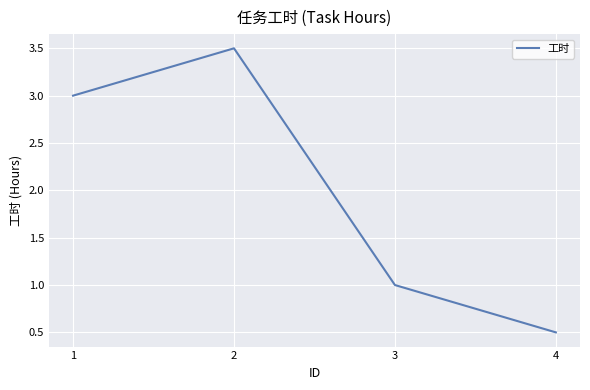

What is the sum of the values at 1 and 2?

6.5